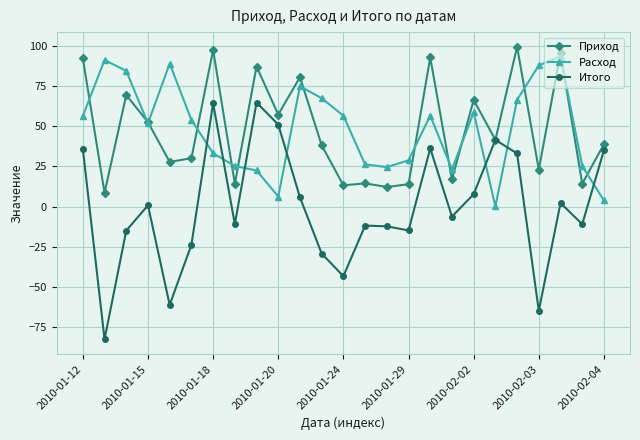

Which series has the largest range (max minus min)?

Итого